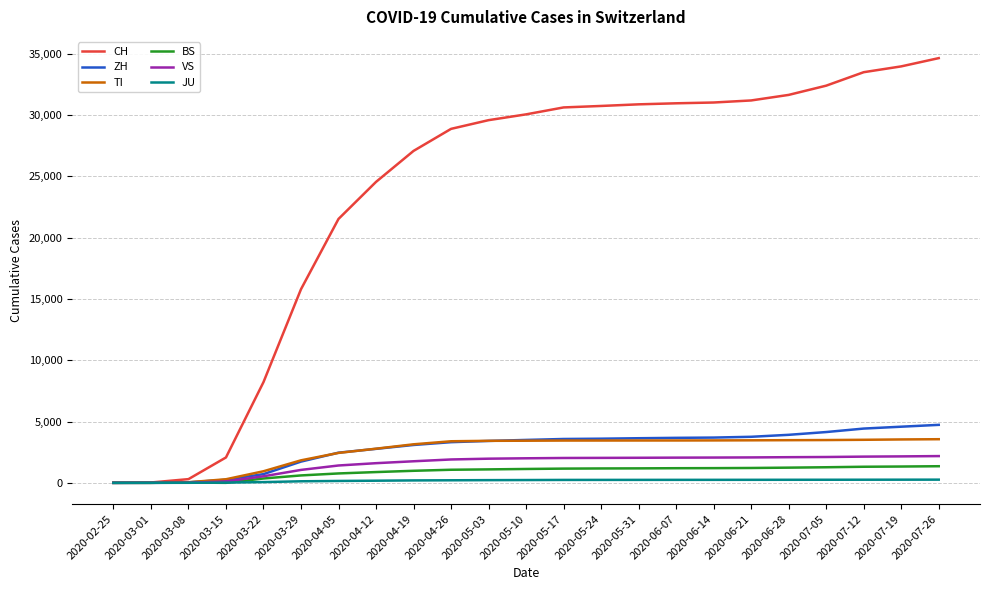

The value of CH at 2020-03-22 is 11882. True or false?

False